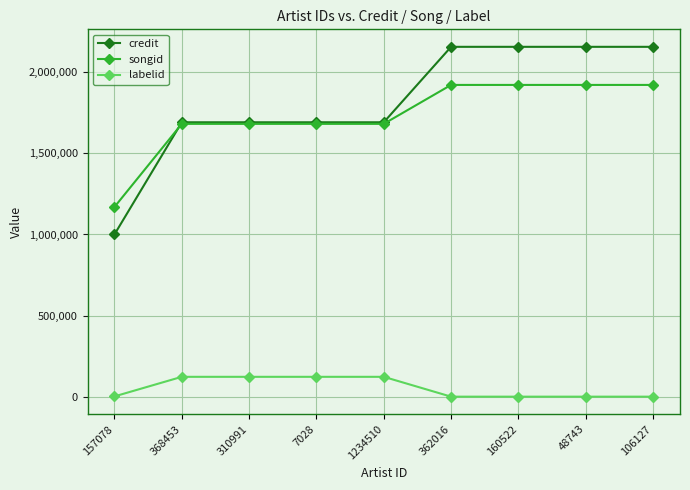

Is it true that credit equals 2157011 at 106127?

True